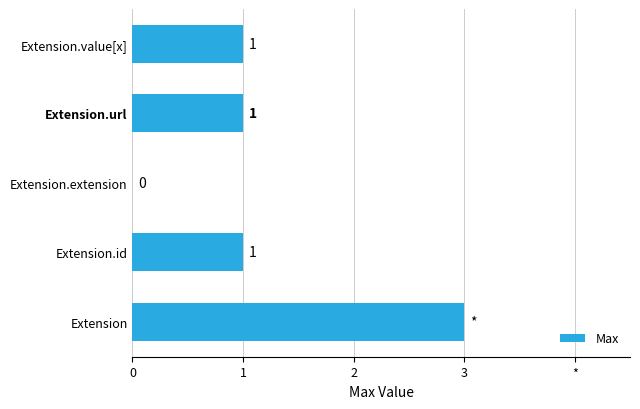

Are the bars horizontal?

Yes